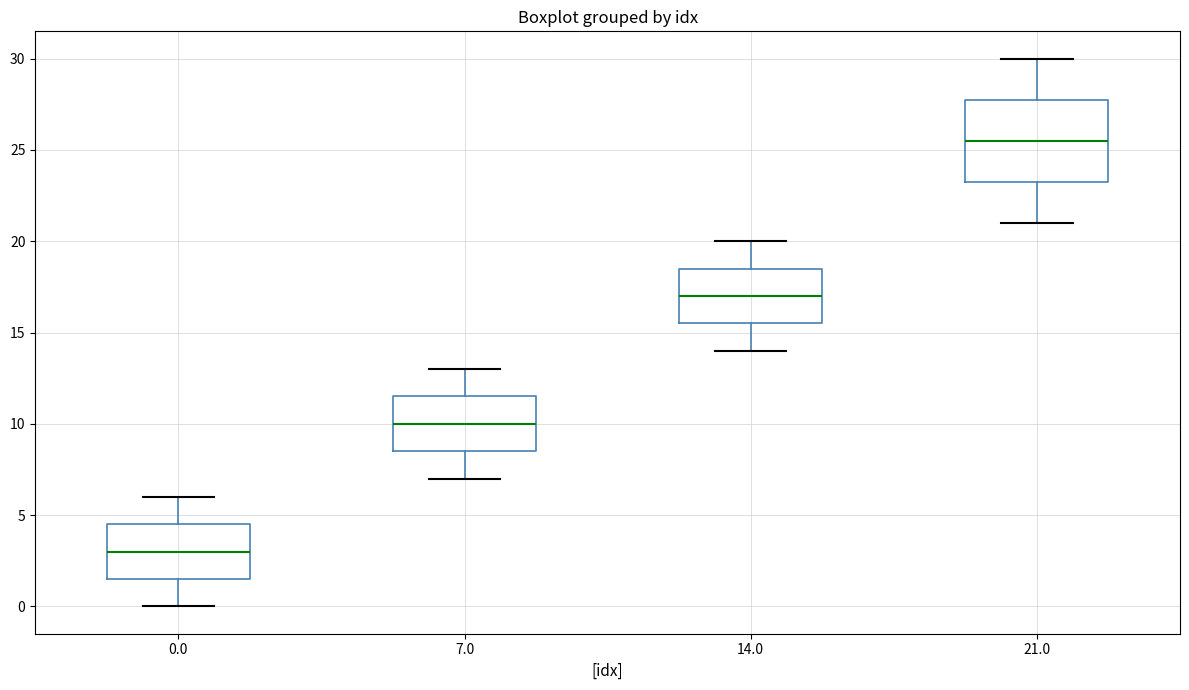

Where is the lower edge of the box at x = 7.0 on the y-axis? The values are not printed on the chart, so give them approximately, as read against the axis.

8.5